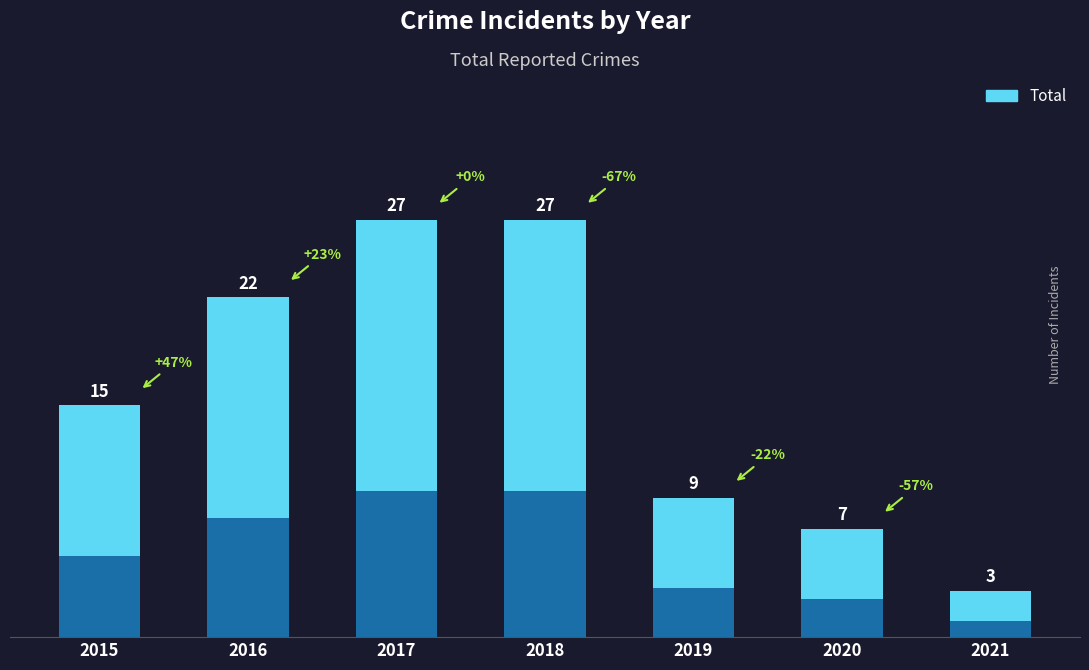

Approximately how many times larger is the value at 2017 compared to 2019?

3.0